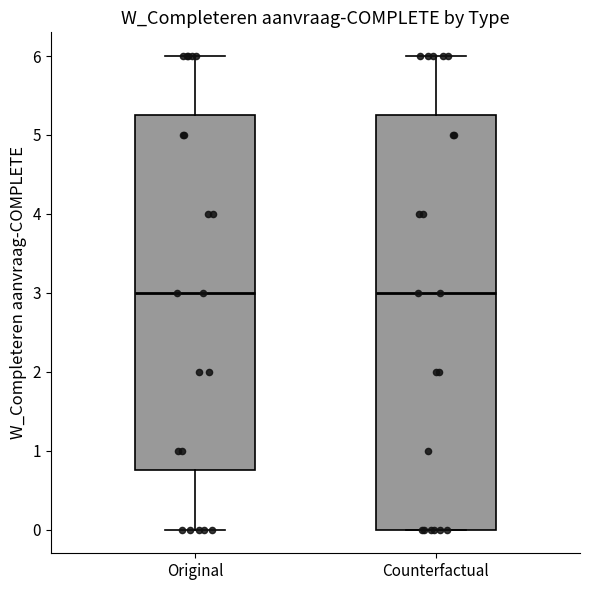

Where does the upper whisker of the box for Original end on the y-axis? The values are not printed on the chart, so give them approximately, as read against the axis.

6.0